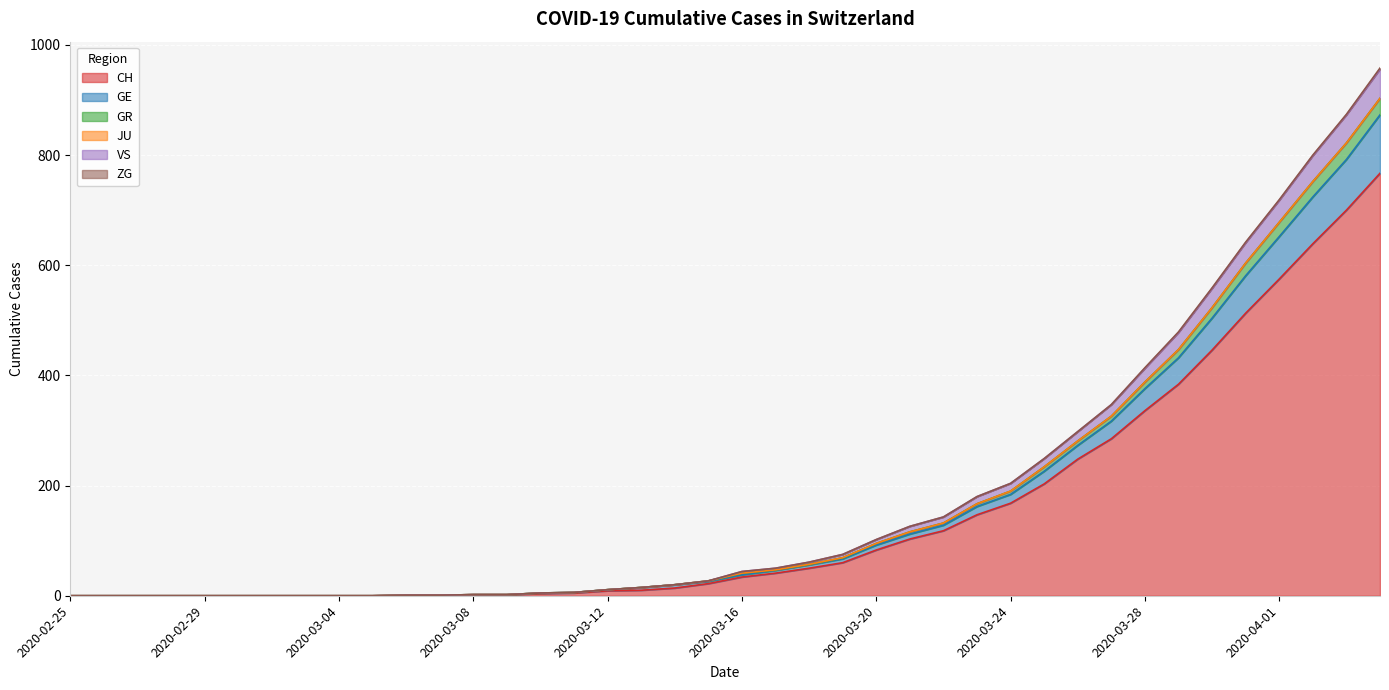

What is the highest value of the CH series?

767